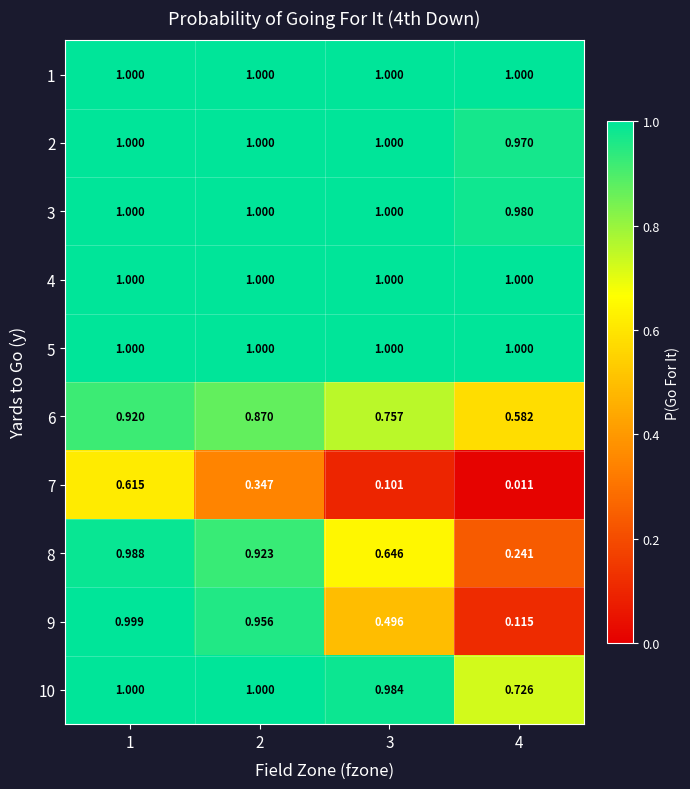

Is the value of 6 at 3 greater than the value of 4 at 3?

No